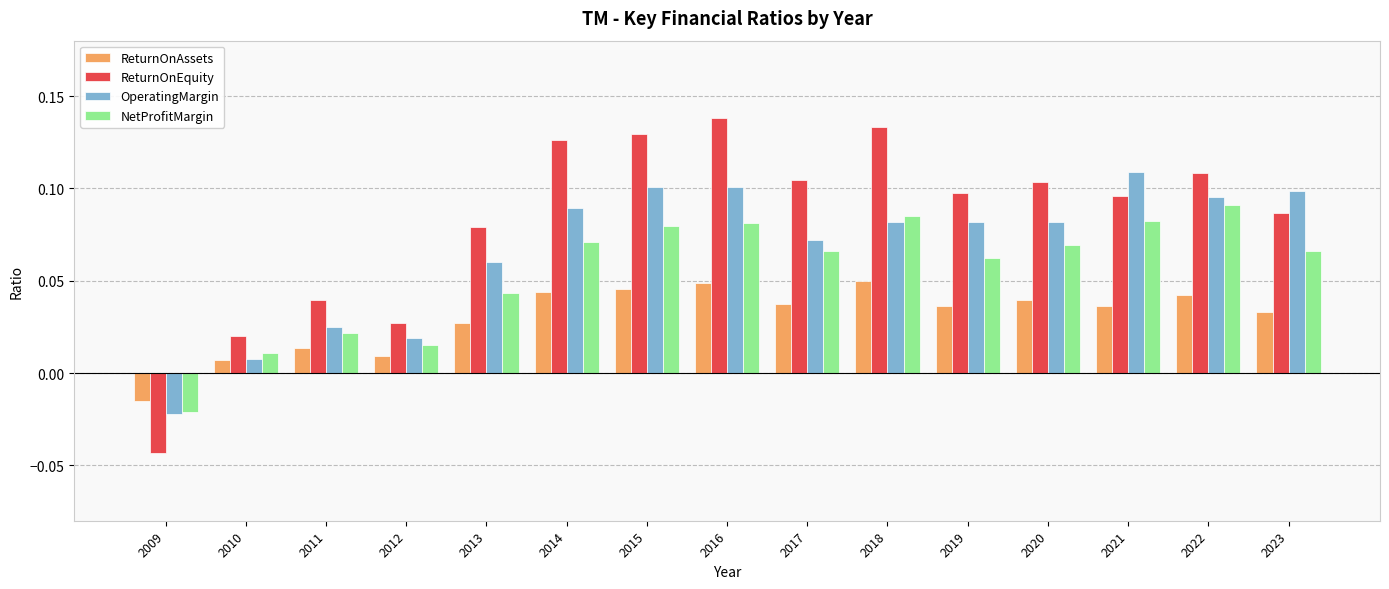

How many categories are shown in the chart?

15